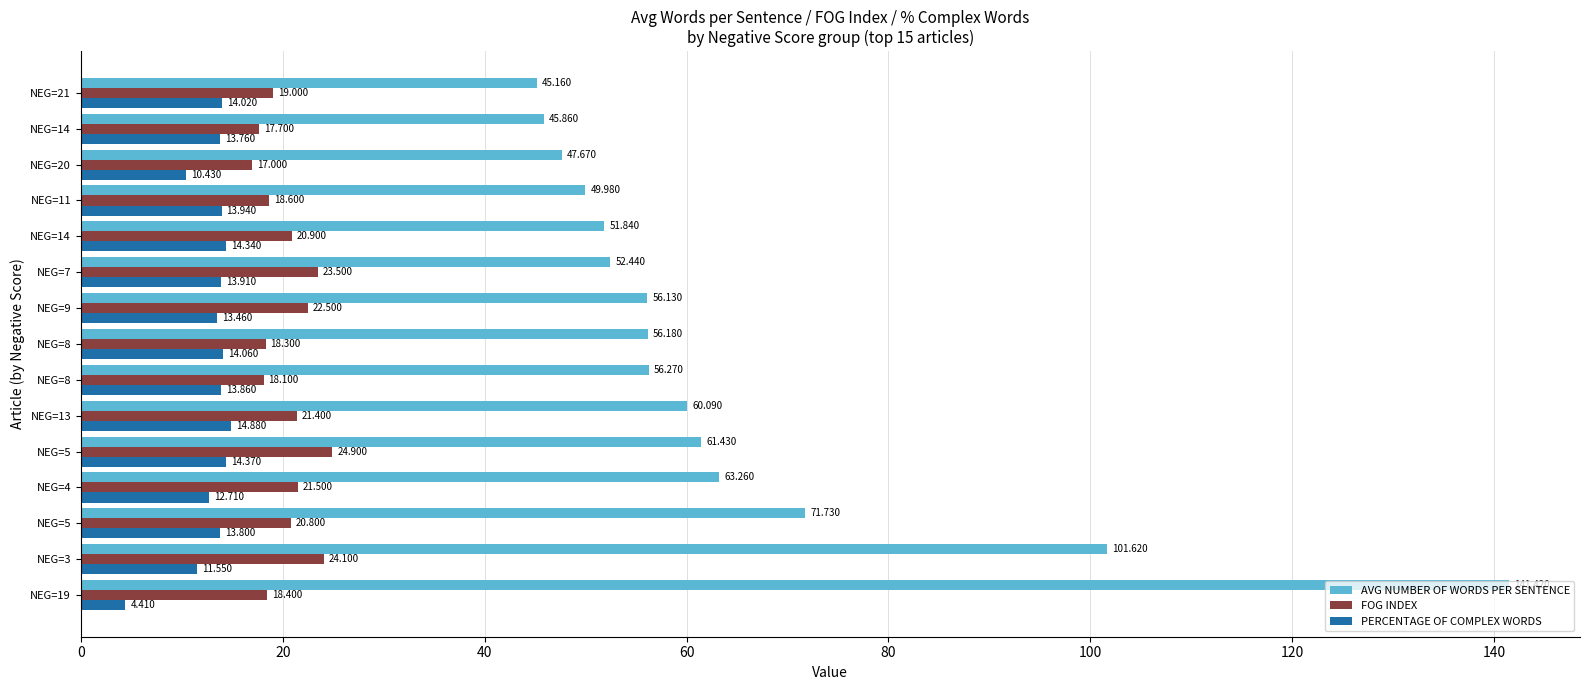

What is the difference between the maximum and second lowest values in the FOG INDEX series?

7.2